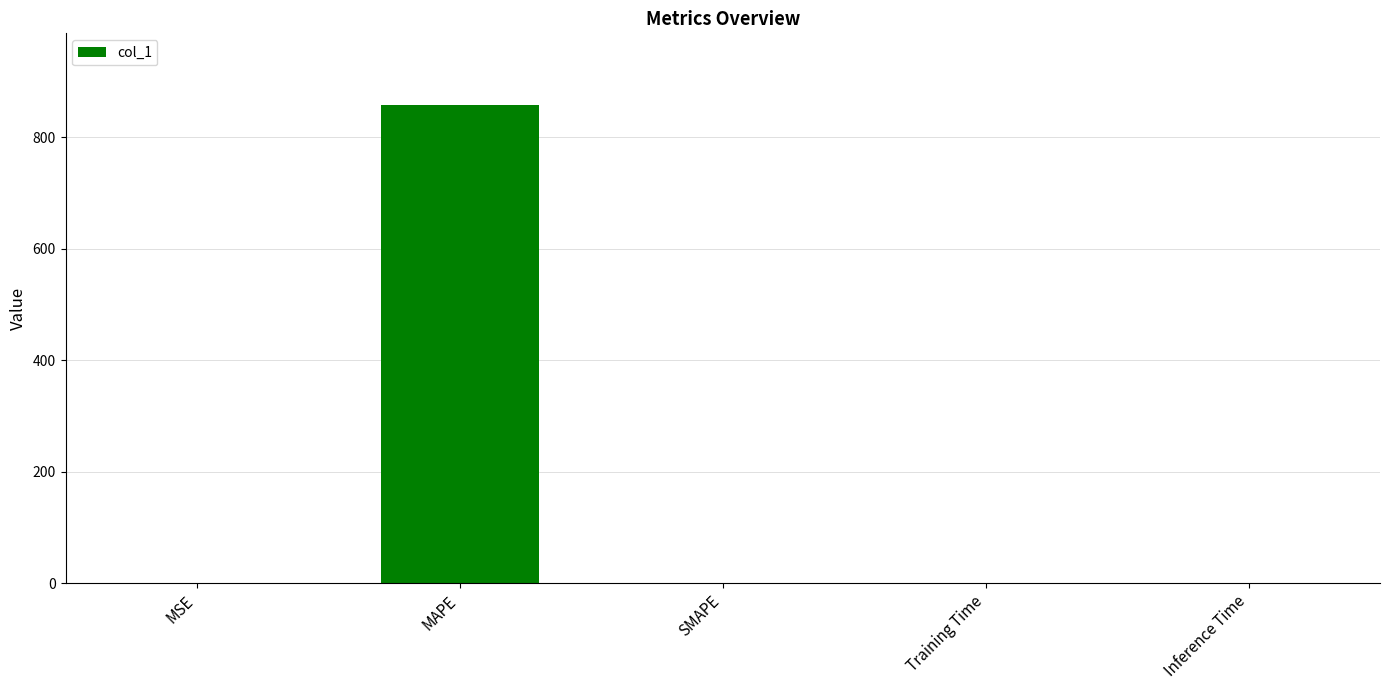

What value does the data have at MAPE?

858.1